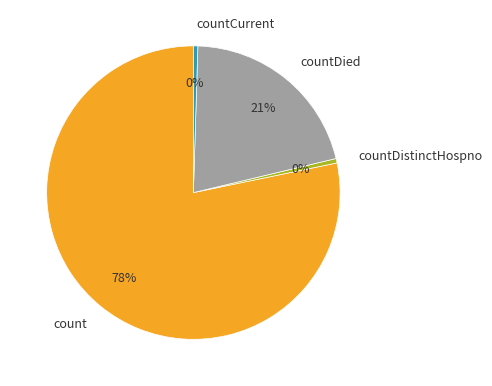

Is it true that count is 67% of the pie?

False